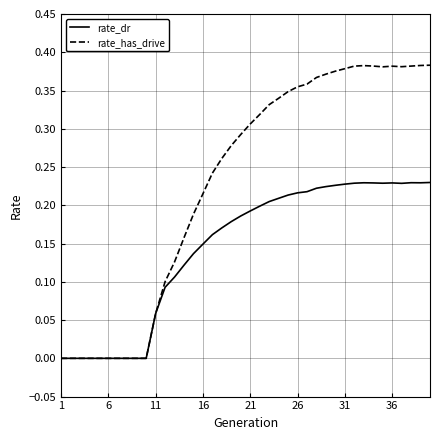

List the series in order of their peak value, lowest first.

rate_dr, rate_has_drive